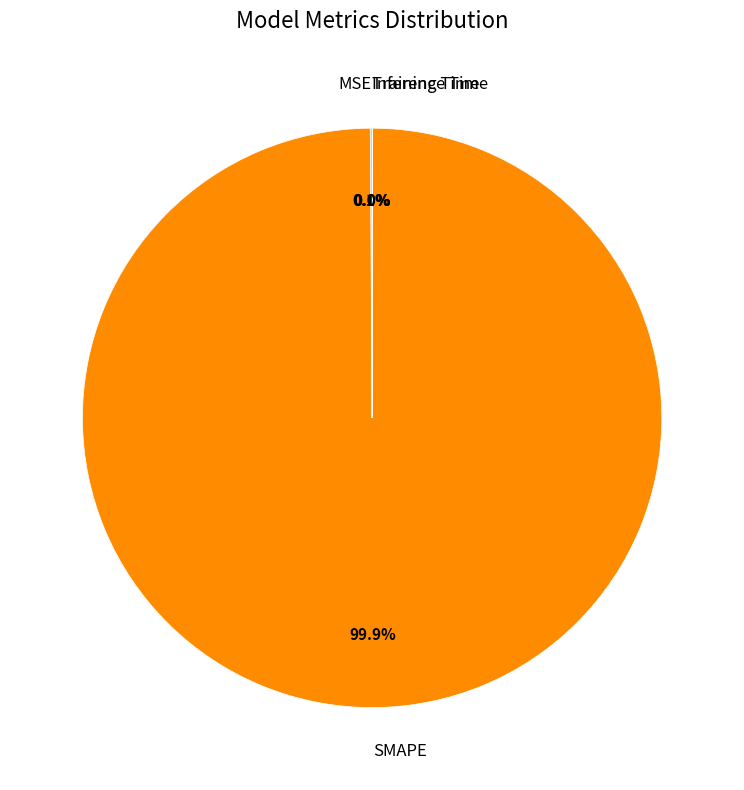

Is there any slice that represents more than half of the pie?

Yes